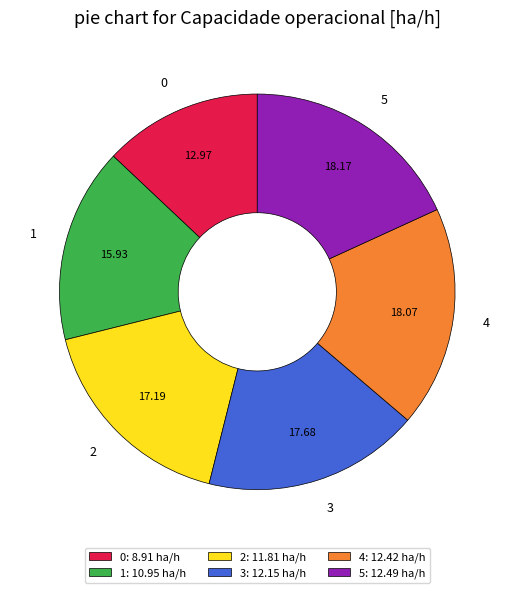

Does any single category account for the majority?

No